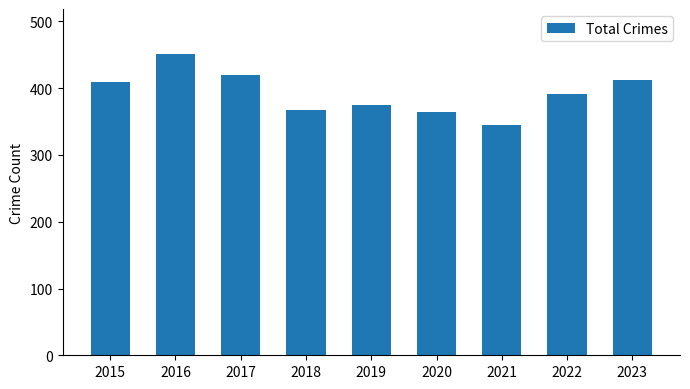

At which category does the chart reach its peak across all series?

2016